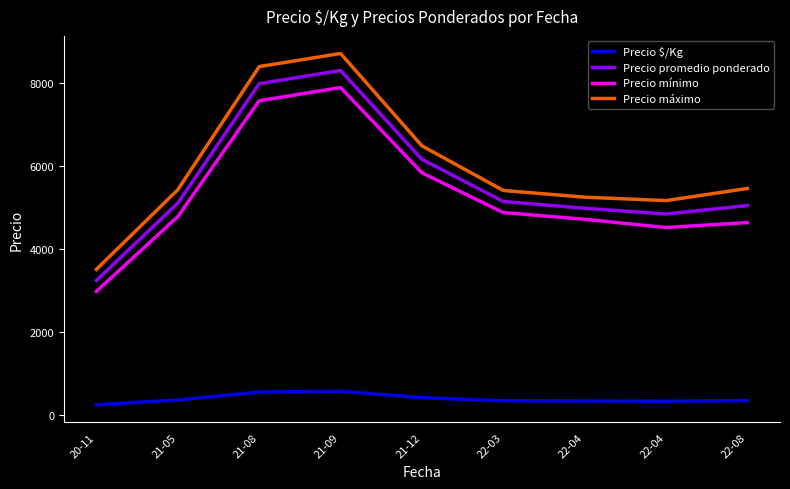

At which category is the sum across all series the highest?

21-09